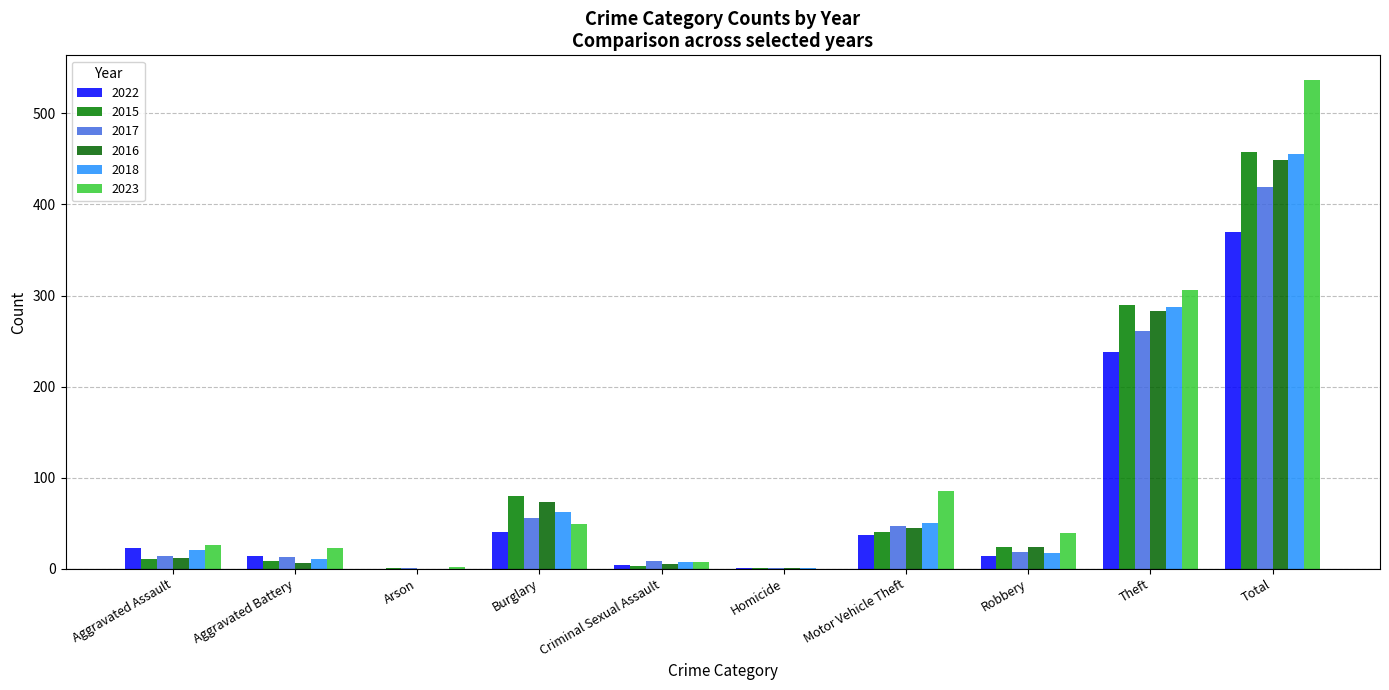

Are the bars horizontal?

No